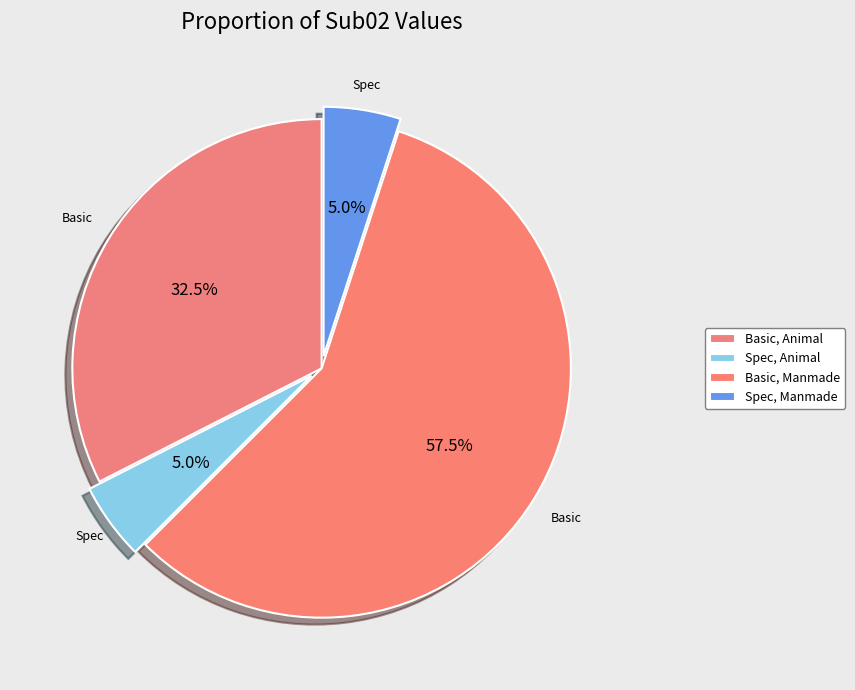

How many slices are in this pie chart?

4